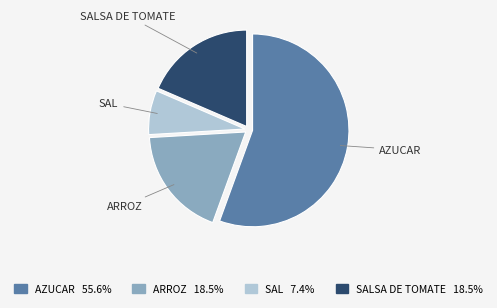

Is there any slice that represents more than half of the pie?

Yes